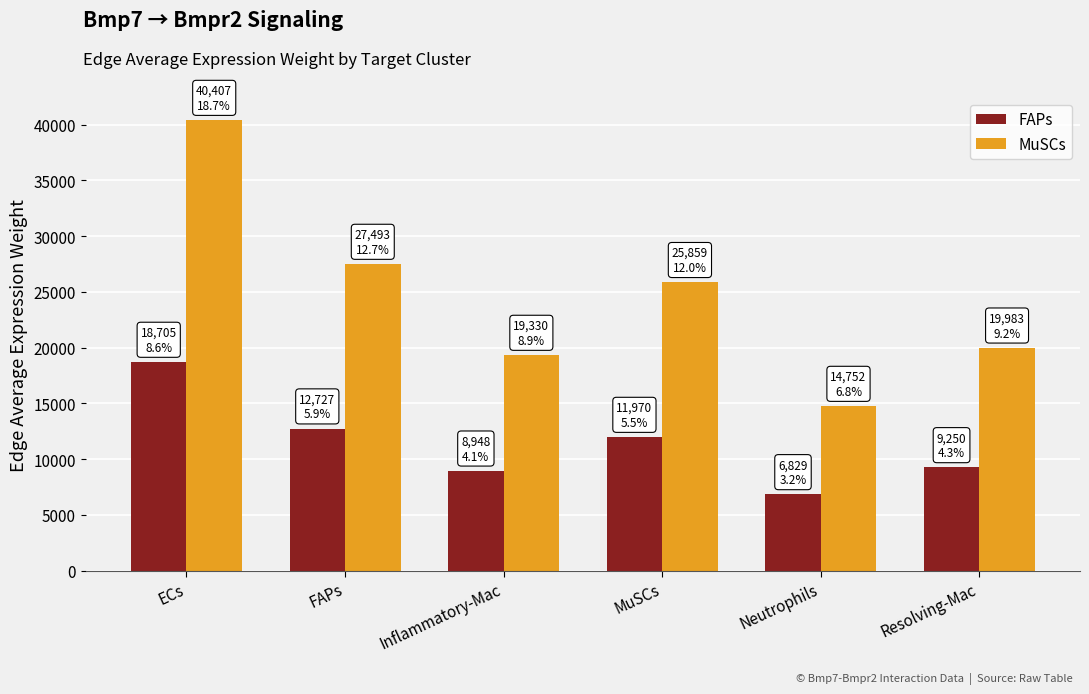

True or false: MuSCs has a value of 4492.6 at Inflammatory-Mac.

False